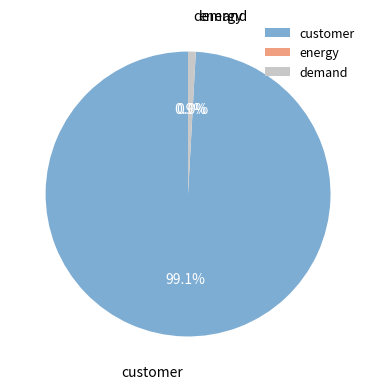

What is the ratio of the value at customer to the value at demand?

114.3